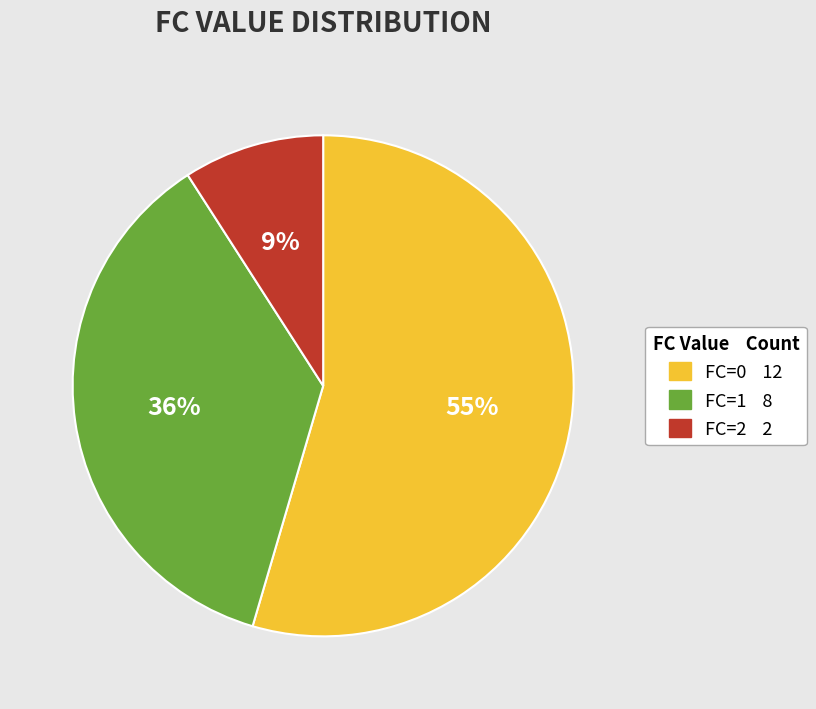

Is there any slice that represents more than half of the pie?

Yes